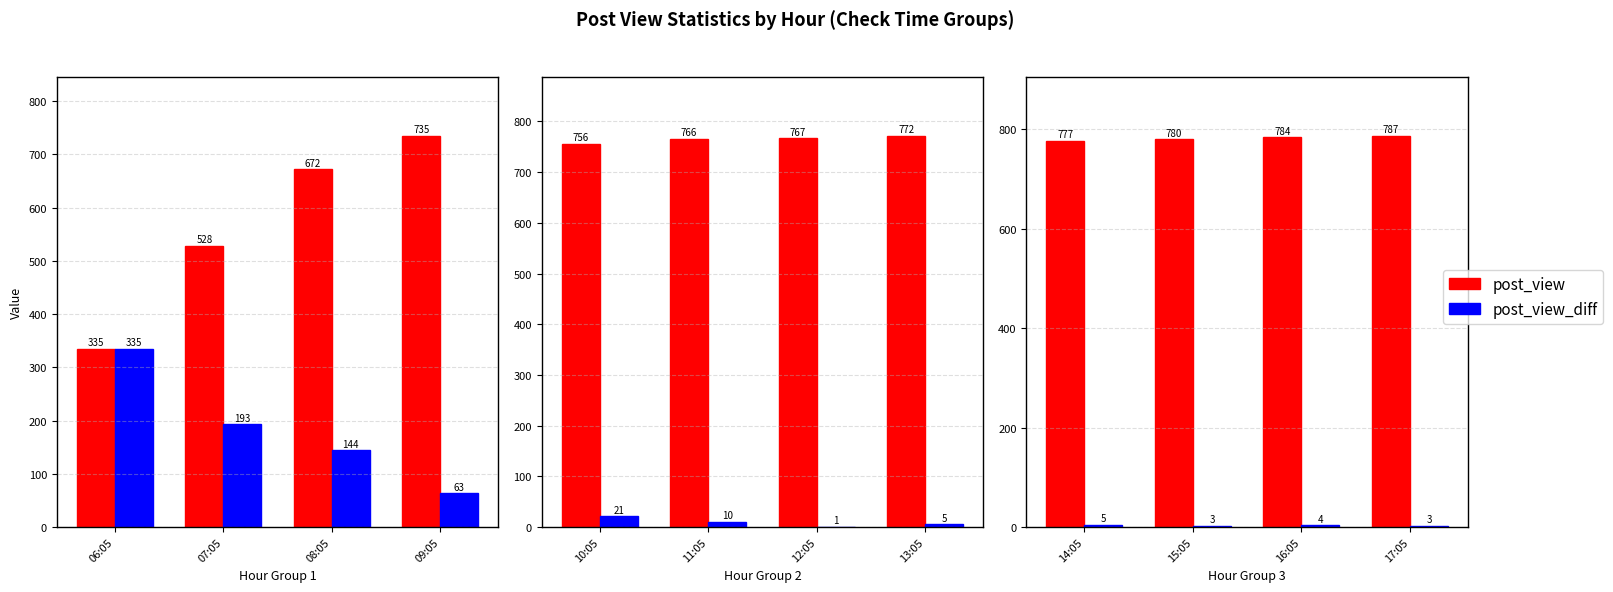

At which label does post_view_diff reach its peak?

14:05